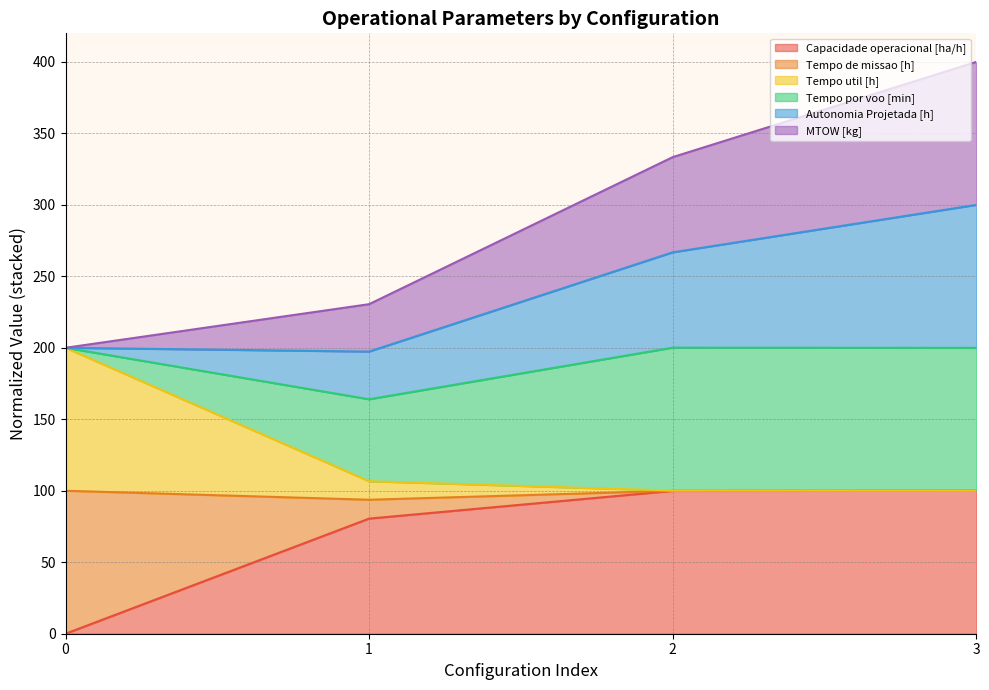

What is the maximum value for Capacidade operacional [ha/h]?

100.0